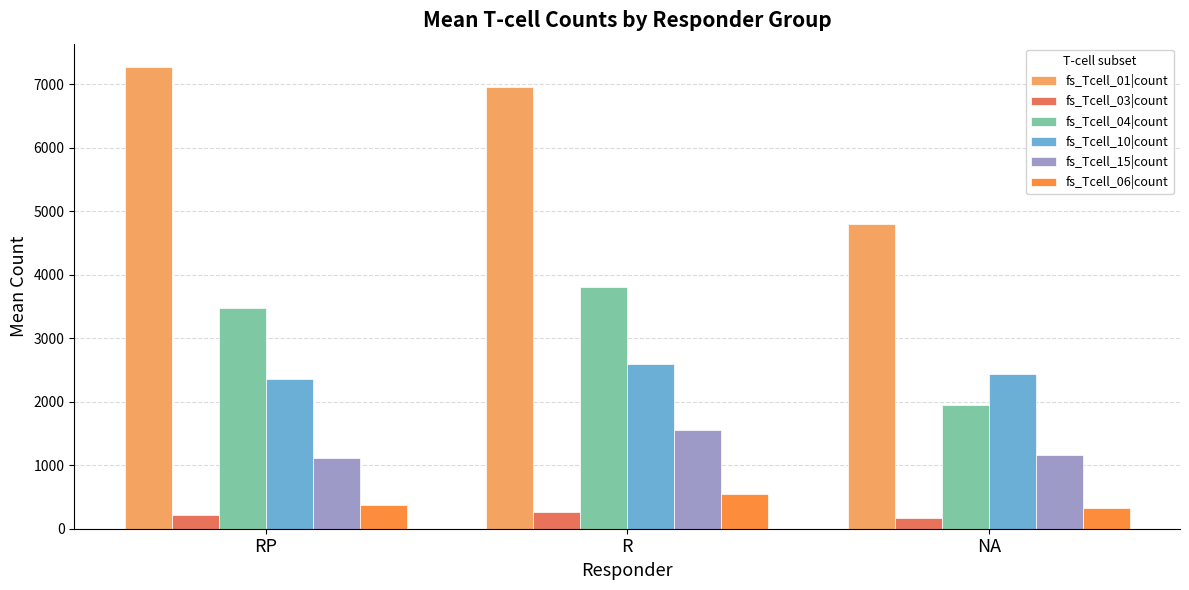

Which series changed the most between R and NA?

fs_Tcell_01|count